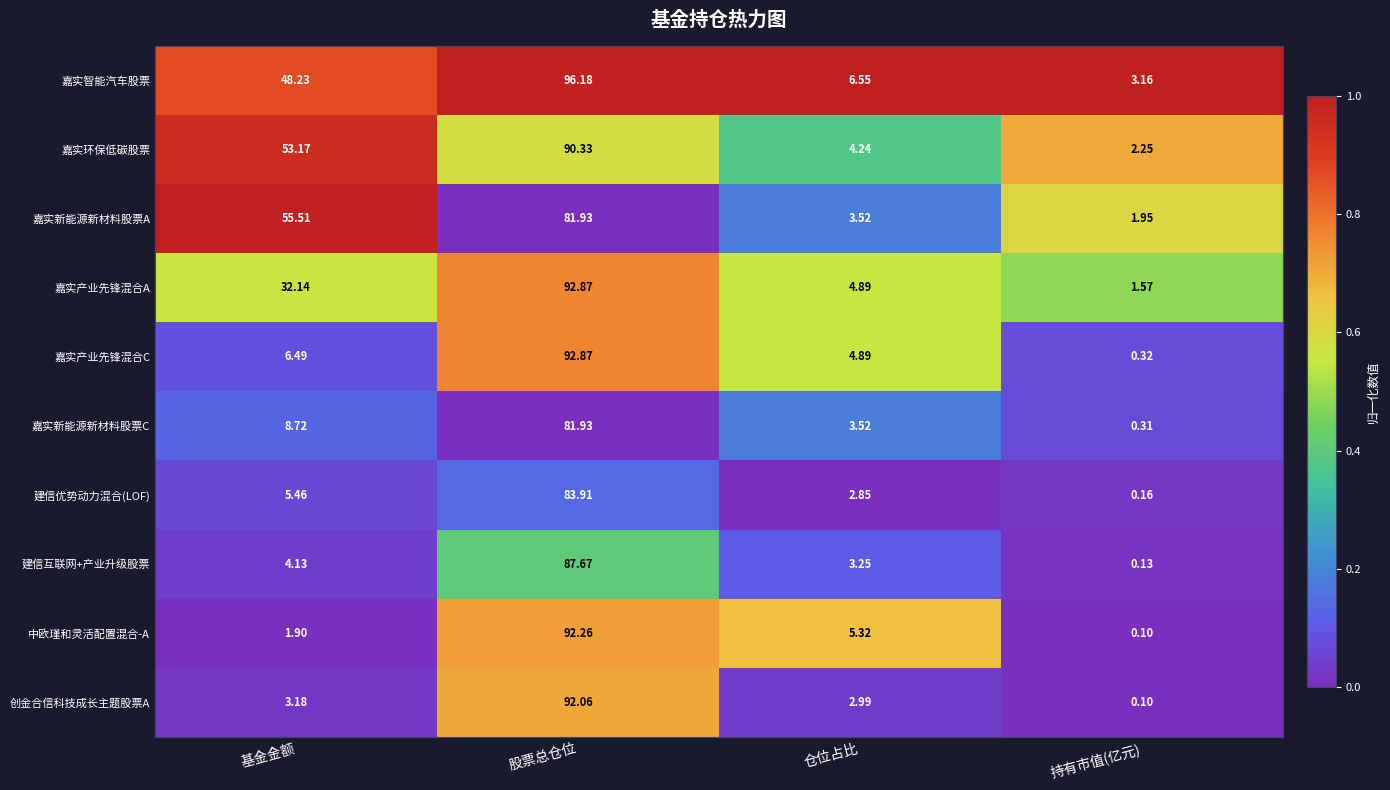

At which label does 嘉实新能源新材料股票C first exceed 8?

基金金额